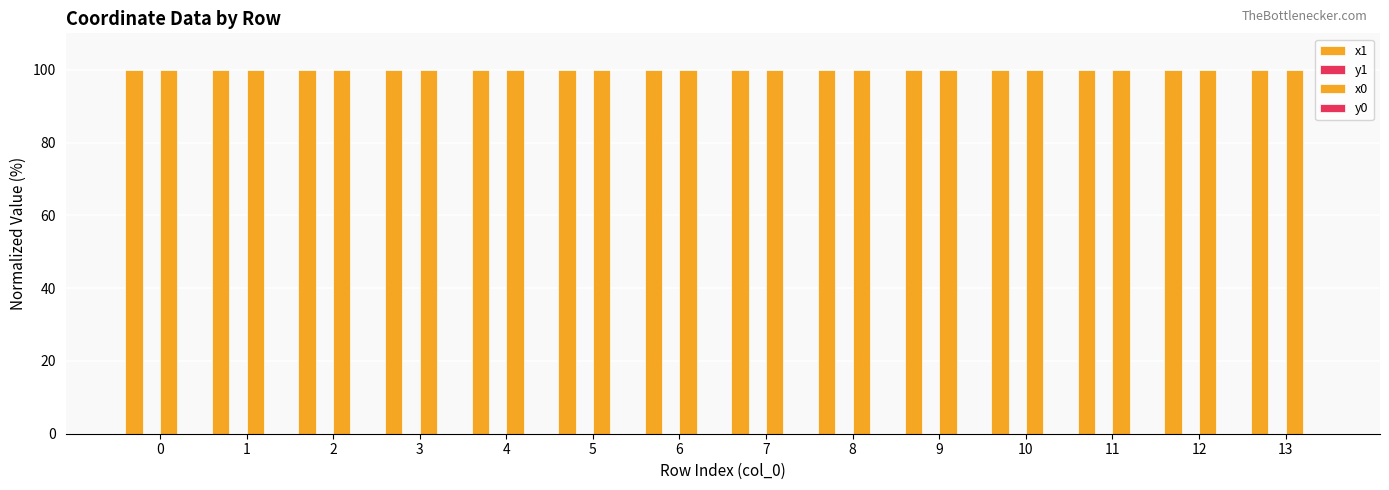

Count the number of categories in the chart.

14